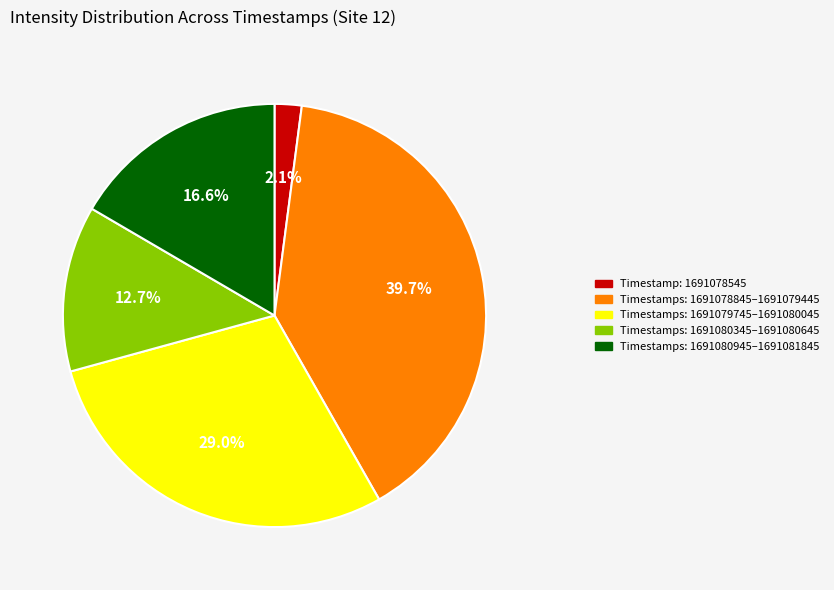

Is there any slice that represents more than half of the pie?

No